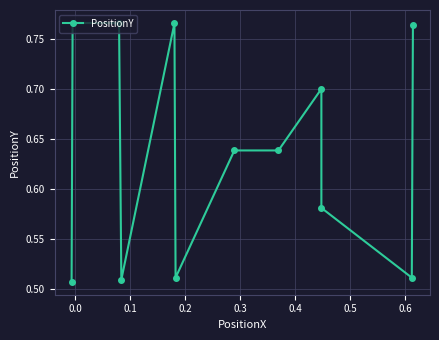

What is the label of the 4th point from the left?

0.2